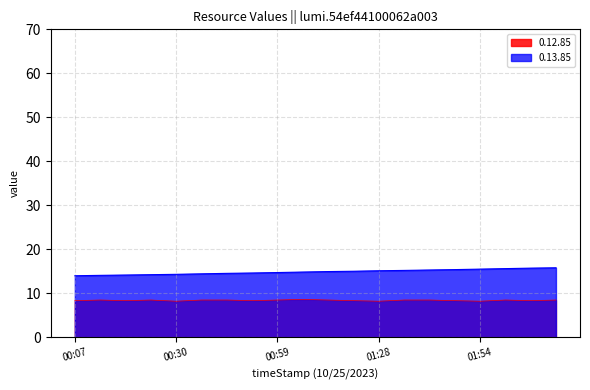

What are all the series names shown in the legend?

0.12.85, 0.13.85